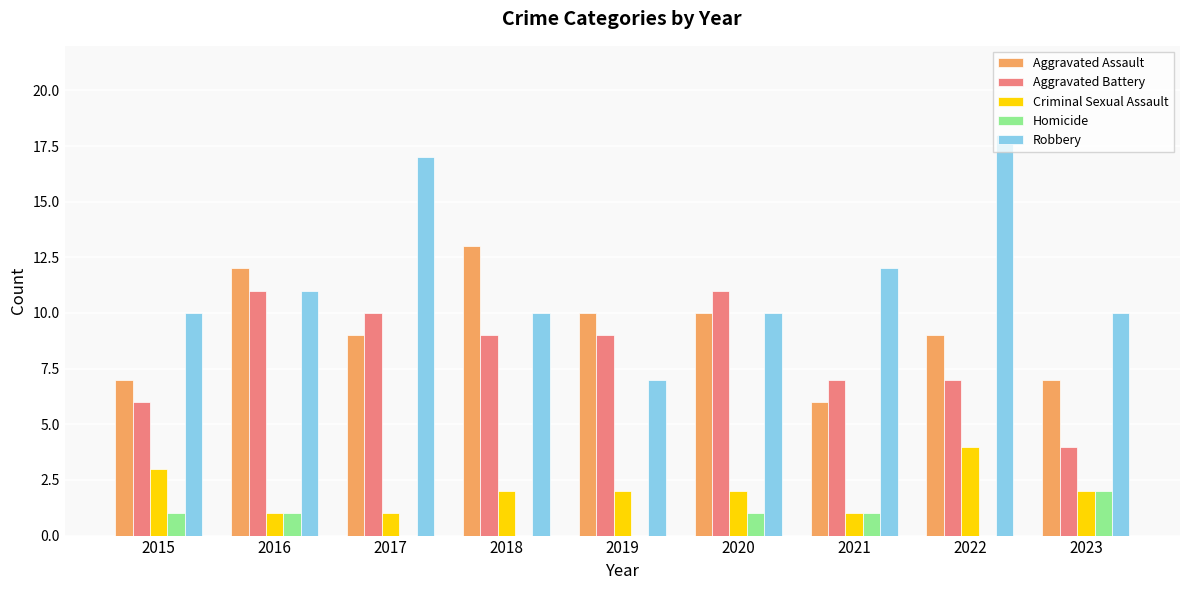

True or false: Homicide has a value of 2 at 2015.

False